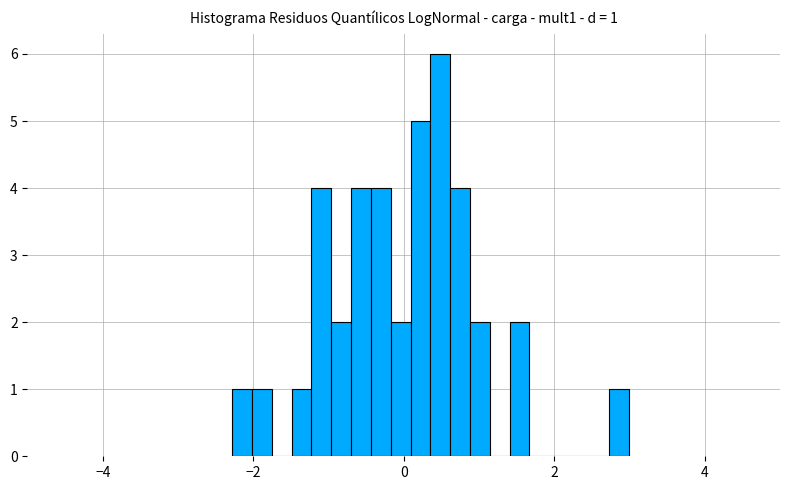

Around what value on the x-axis is the tallest bar? Give the approximate position of its centre, as read against the axis.

0.4